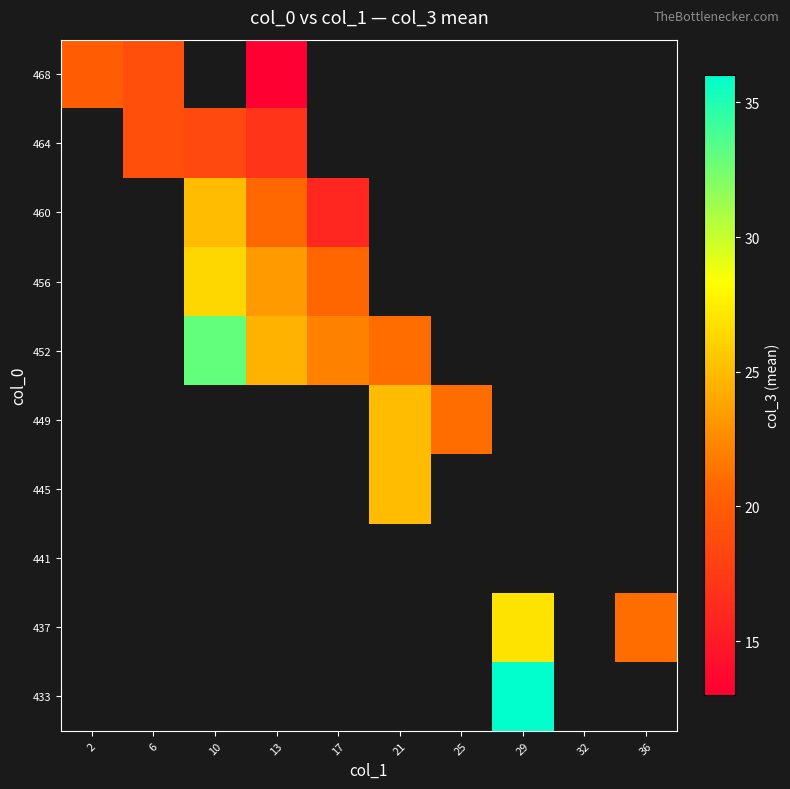

What is the difference between the maximum and minimum values in the 468 series?

7.0